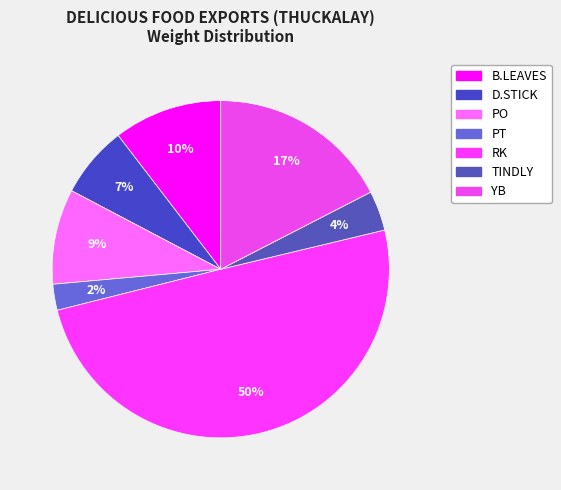

To the nearest percent, what percentage of the pie is PT?

2%